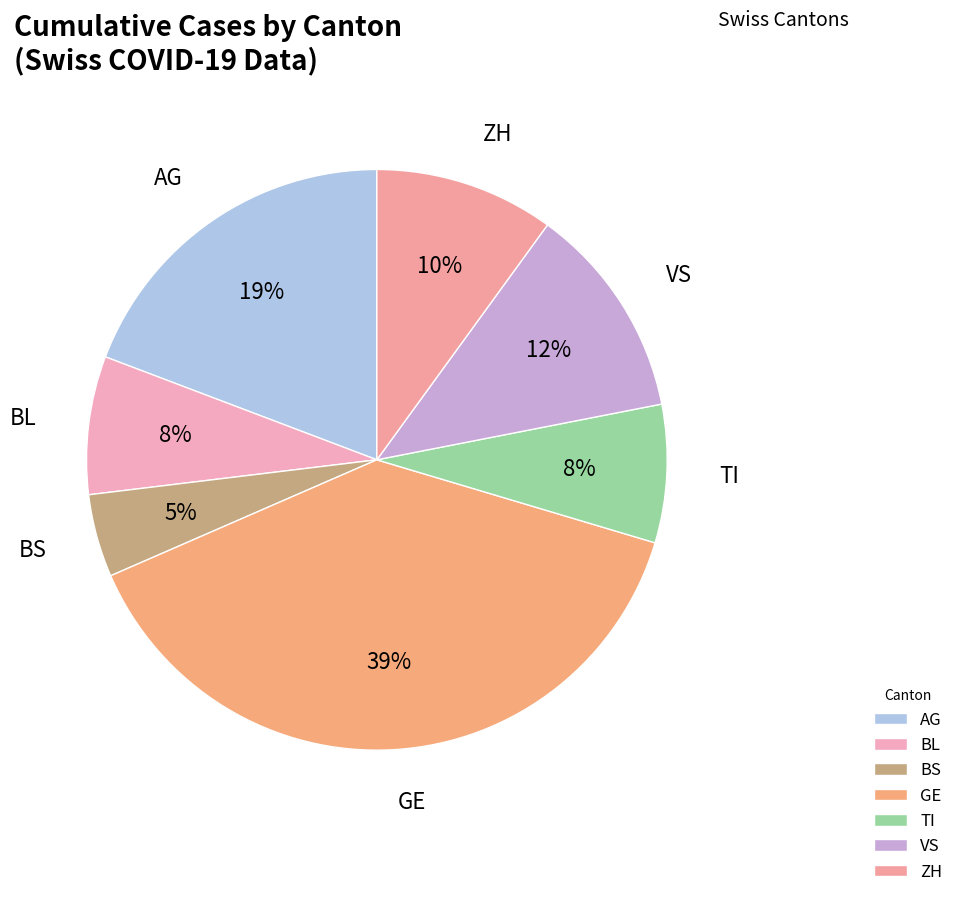

True or false: TI accounts for 1% of the total.

False